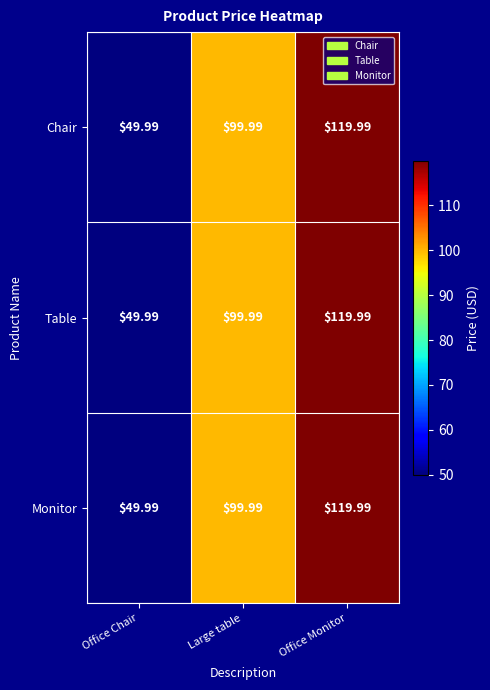

Which category has the lowest value across all series?

Office Chair